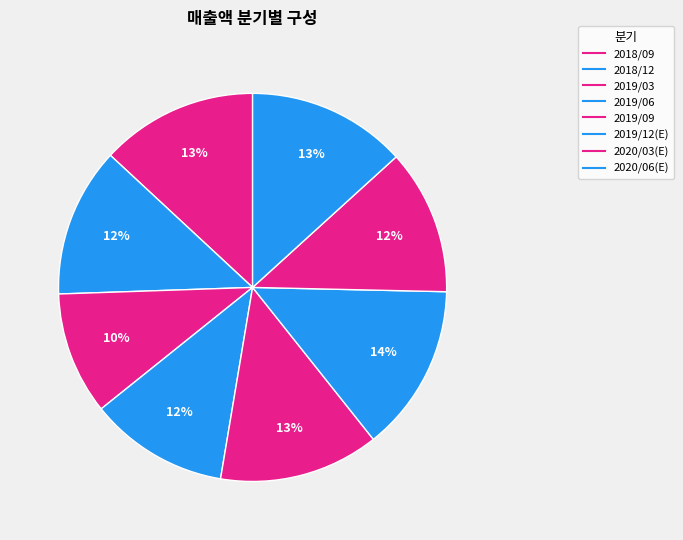

Is it true that 2020/03(E) is 19% of the pie?

False